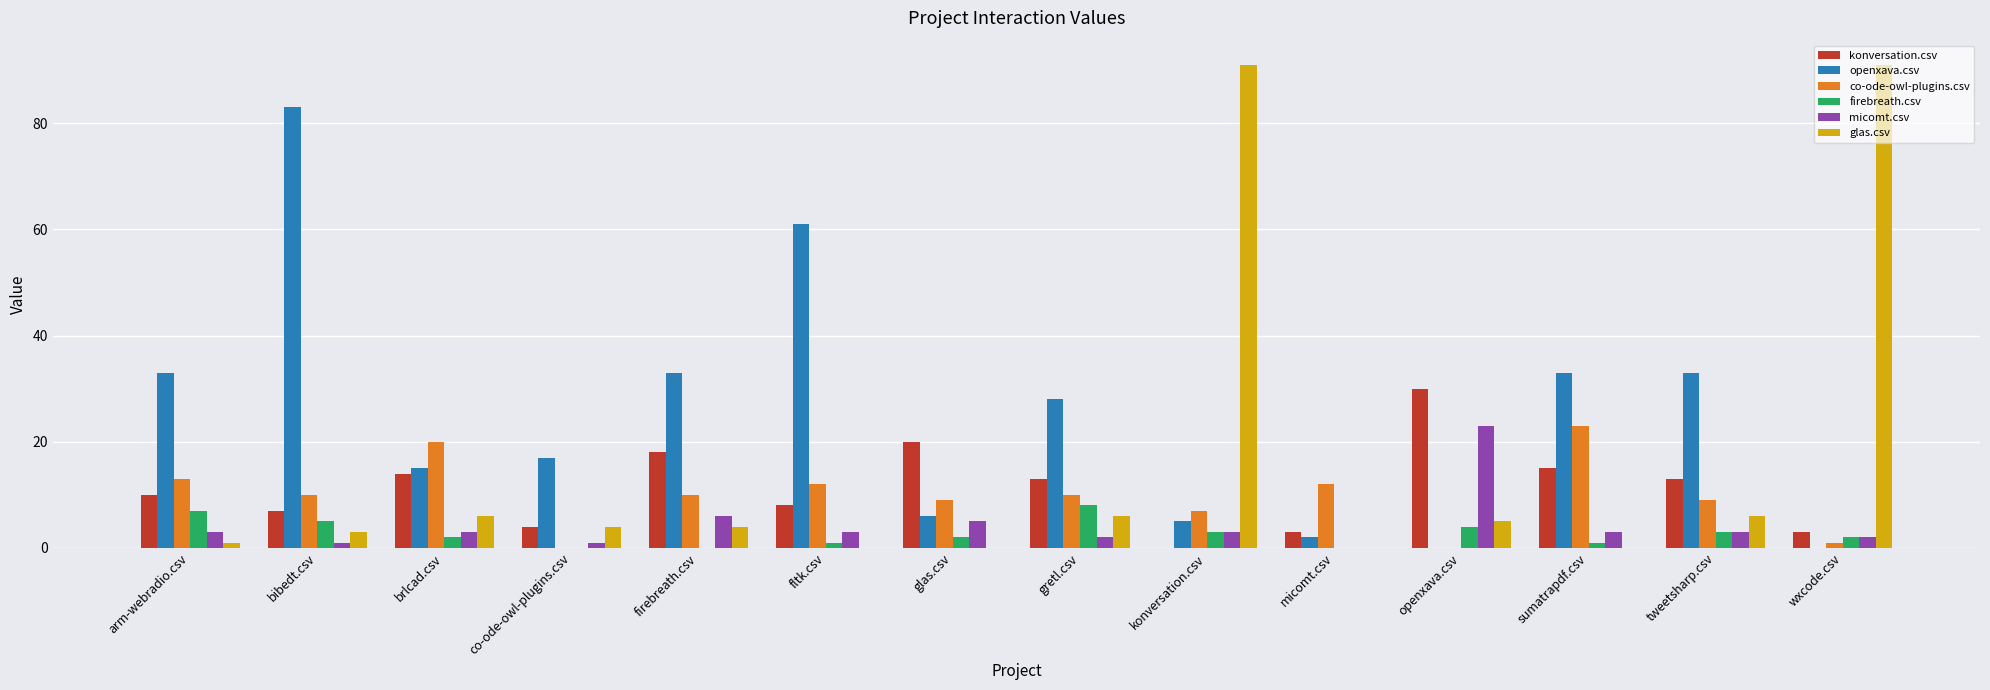

What is the maximum value for firebreath.csv?

8